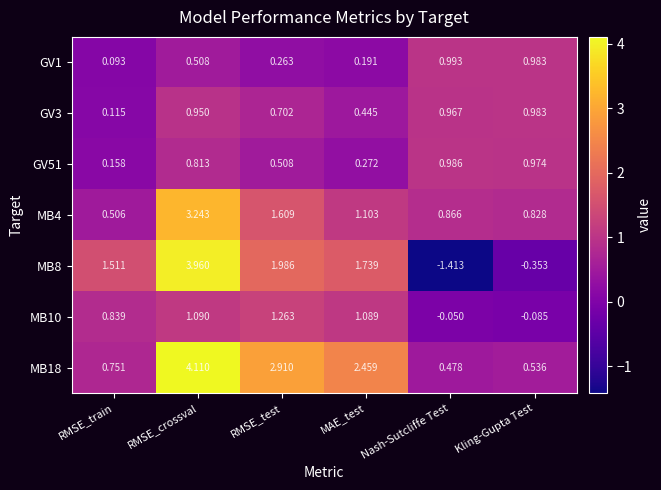

Where does the MB8 series first go above 1?

RMSE_train